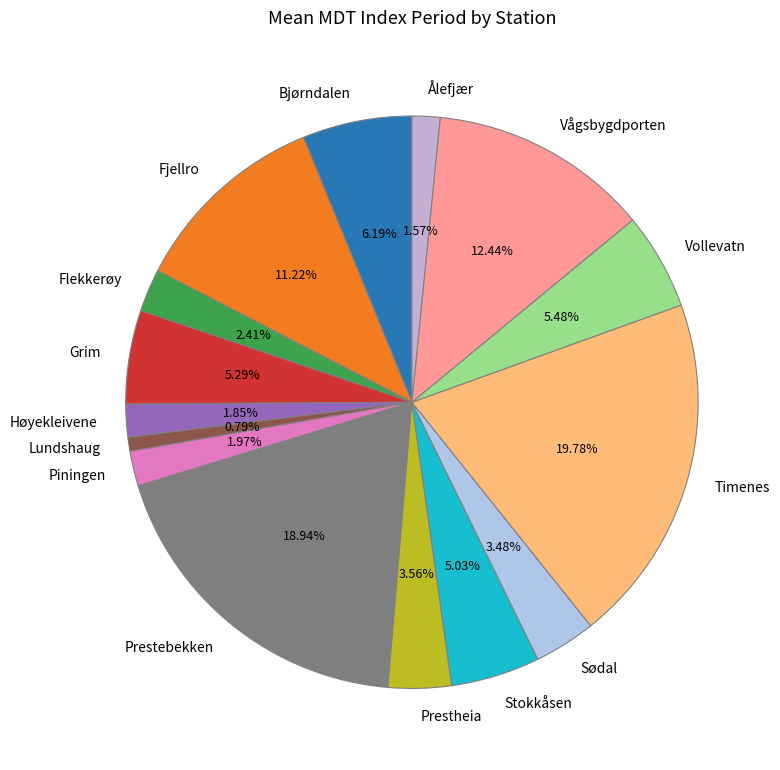

Is Fjellro the majority of the pie?

No